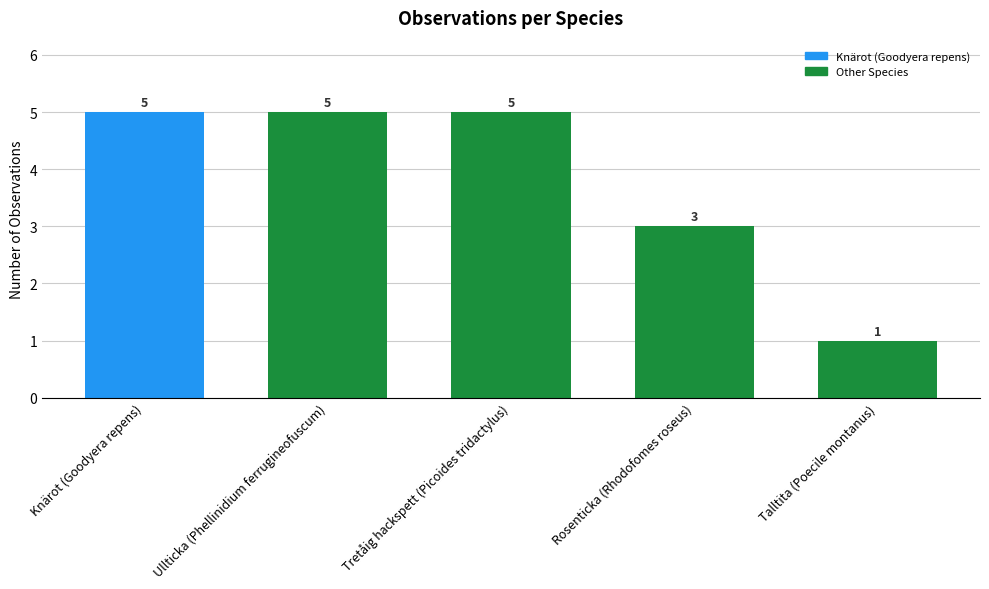

How many values are below 5?

2